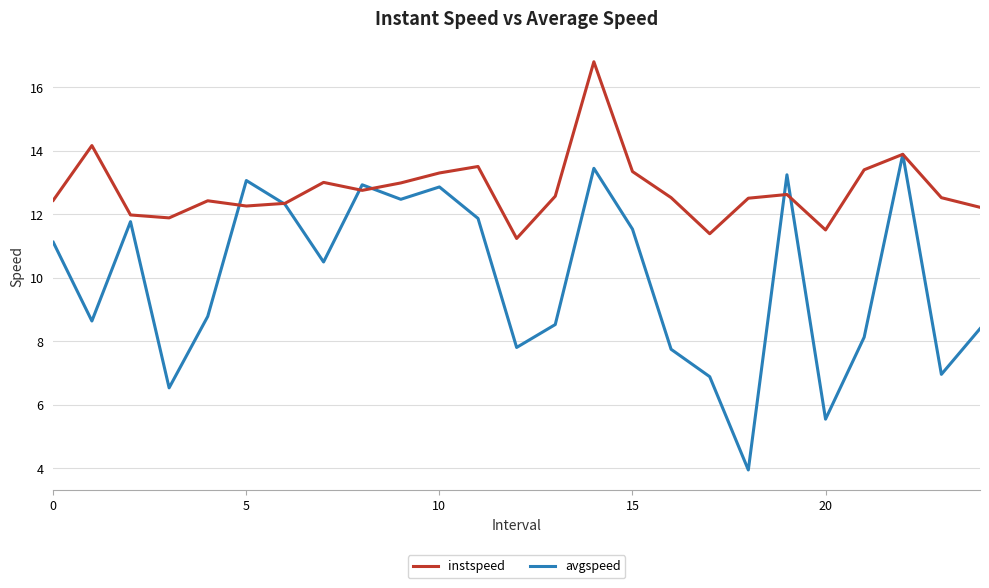

Rank the series by their maximum value, from highest to lowest.

instspeed, avgspeed